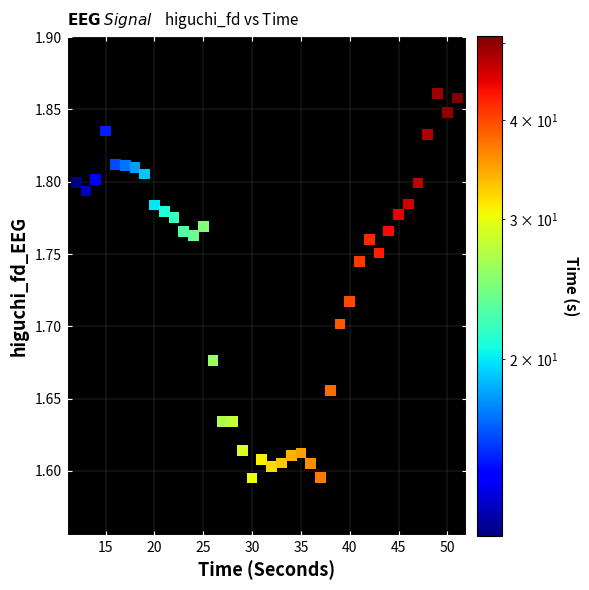

What is the range of X values (max minus min)?

39.0